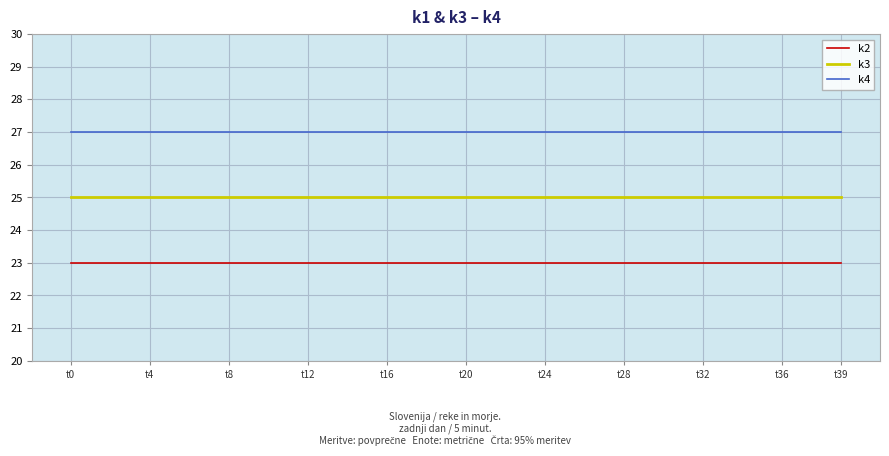

Reading right to left, what are all the values shown in this chart?

k2: 23	23	23	23	23	23	23	23	23	23	23	23	23	23	23	23	23	23	23	23	23	23	23	23	23	23	23	23	23	23	23	23	23	23	23	23	23	23	23	23
k3: 25	25	25	25	25	25	25	25	25	25	25	25	25	25	25	25	25	25	25	25	25	25	25	25	25	25	25	25	25	25	25	25	25	25	25	25	25	25	25	25
k4: 27	27	27	27	27	27	27	27	27	27	27	27	27	27	27	27	27	27	27	27	27	27	27	27	27	27	27	27	27	27	27	27	27	27	27	27	27	27	27	27